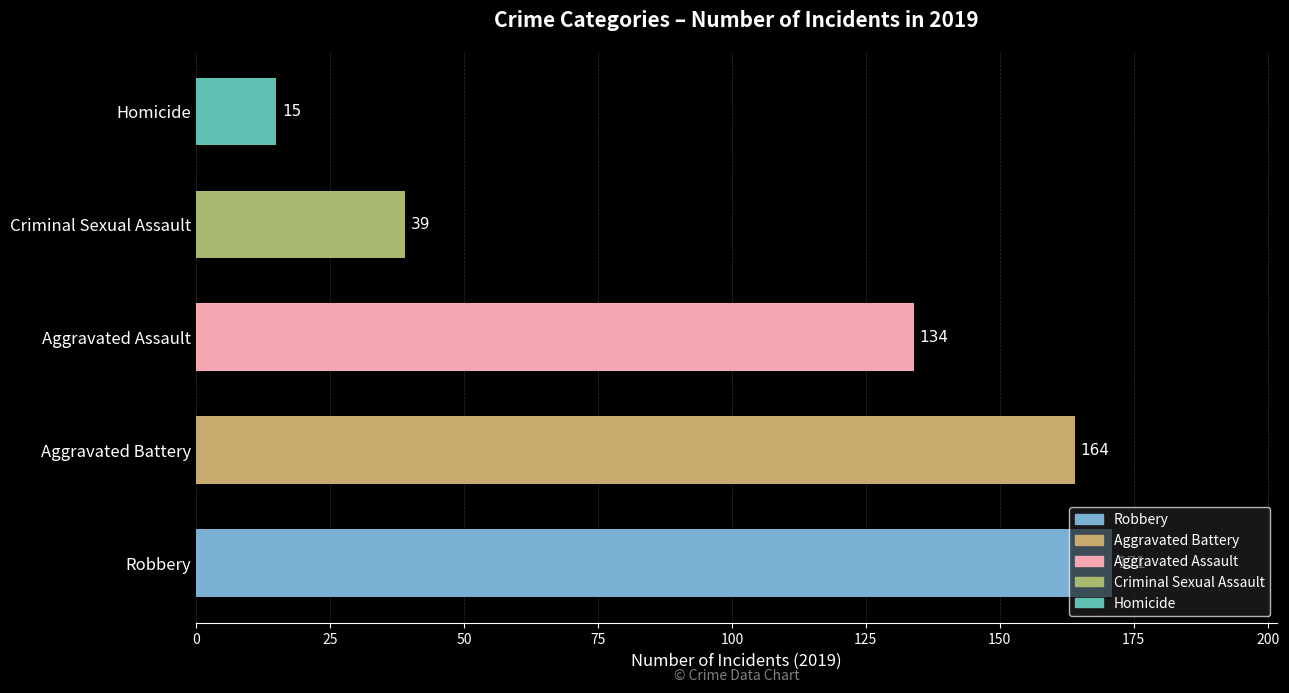

Between Aggravated Assault and Homicide, which is larger?

Aggravated Assault